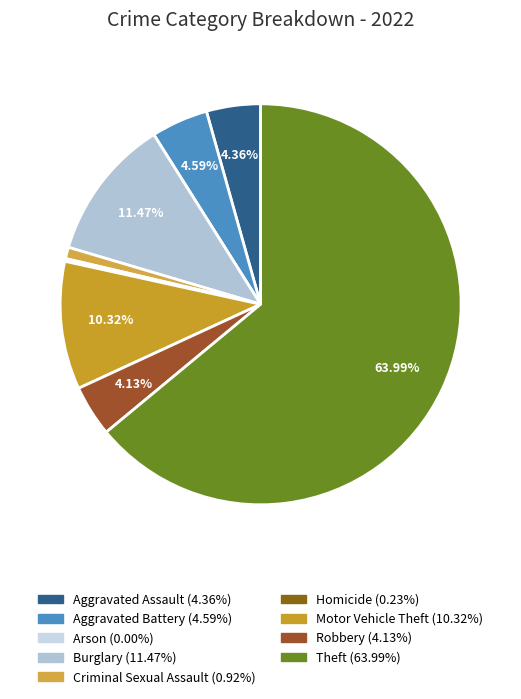

What percentage is NOT represented by Homicide?

99.8%